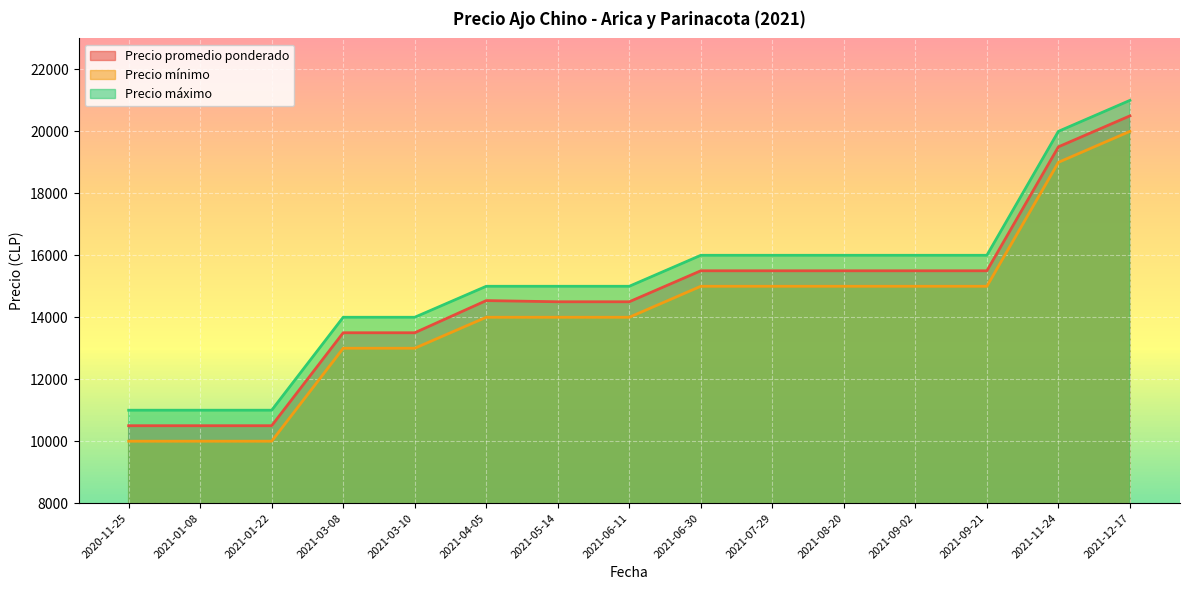

Which has a higher value, 2021-09-02 or 2021-03-08?

2021-09-02